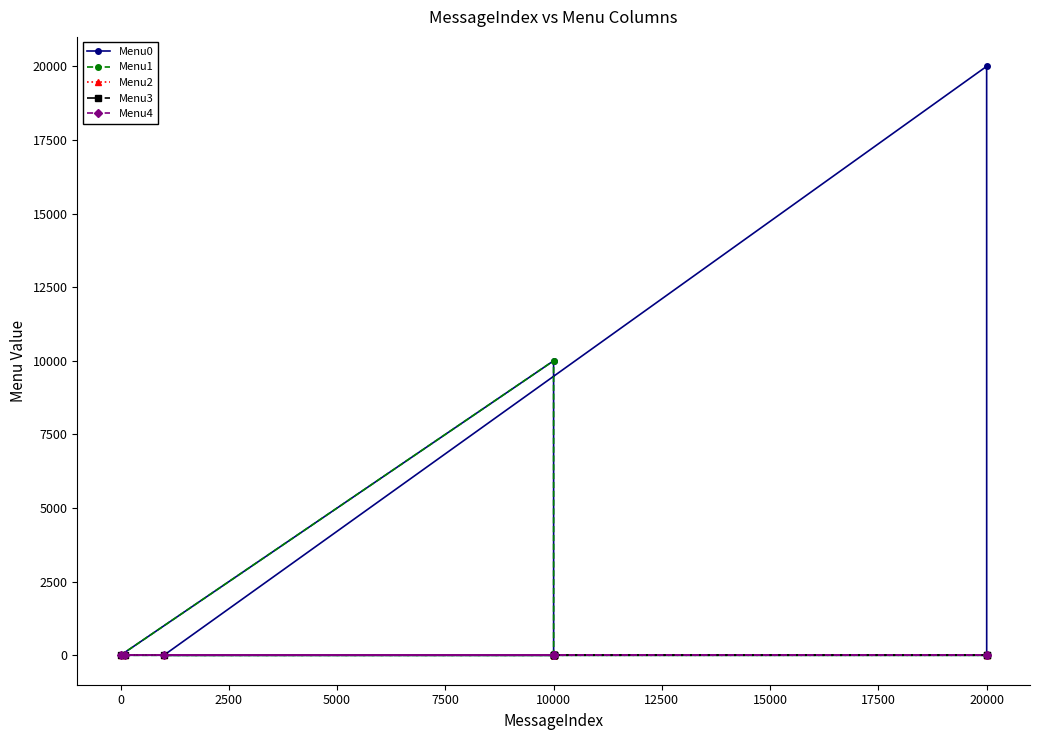

Does the chart have visible grid lines?

No